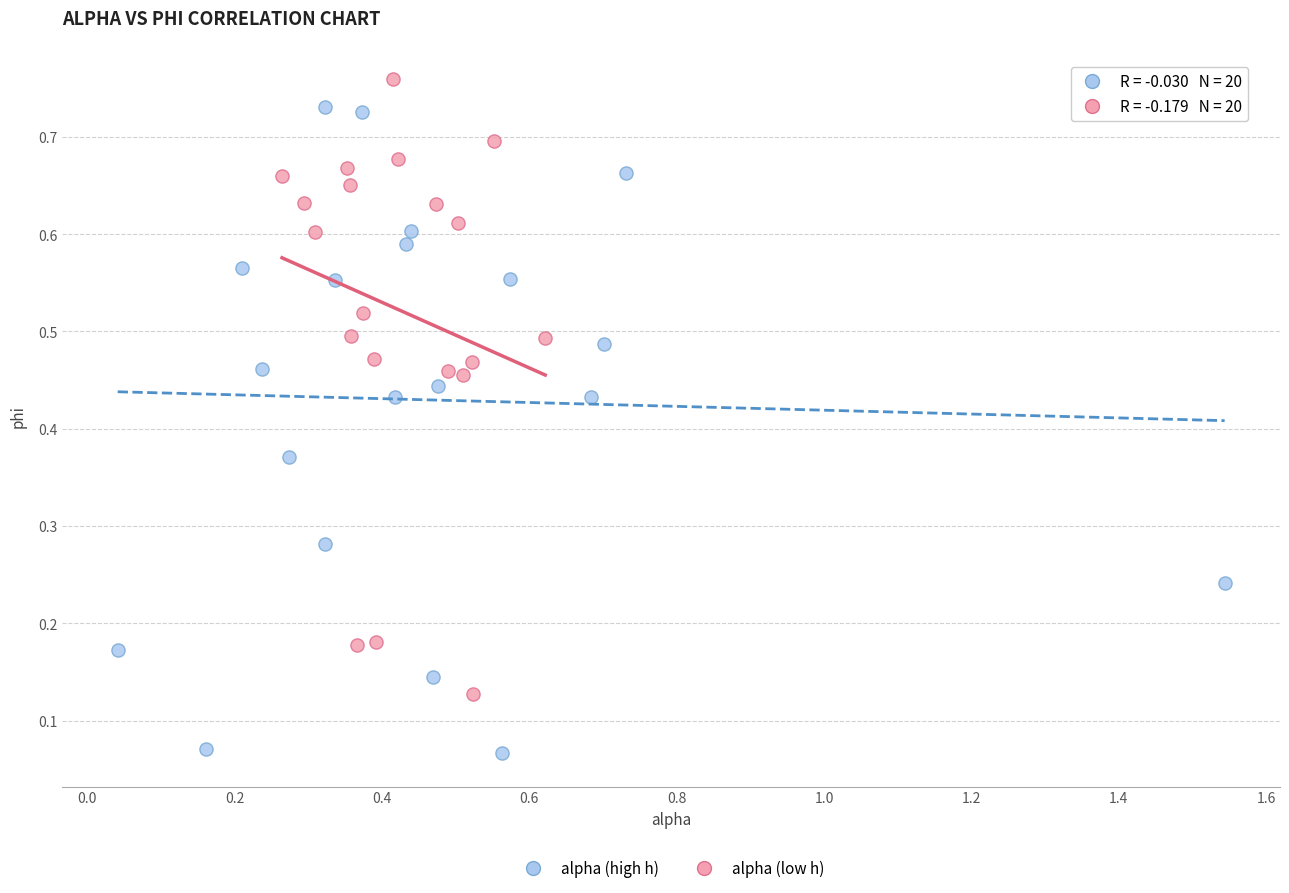

Which series has the largest Y range (max minus min)?

alpha (high h)